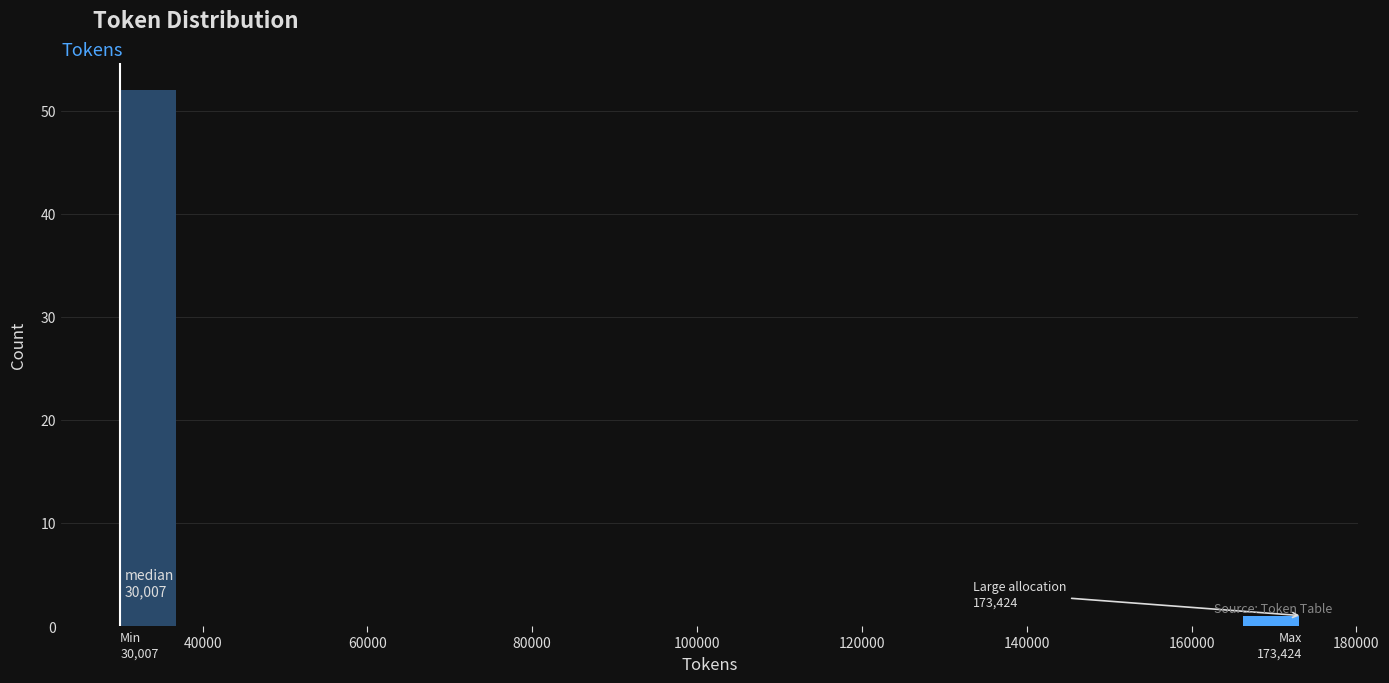

Read against the x-axis, roughly where is the centre of the tallest bar?

34000